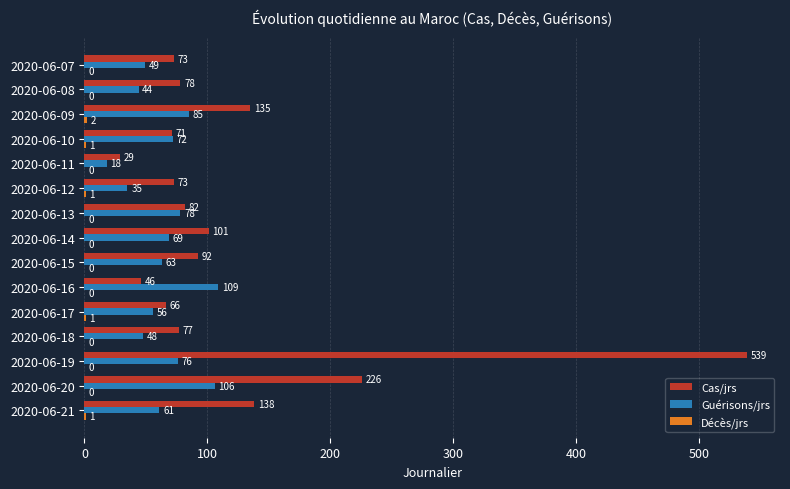

What is the sum of all Cas/jrs values?

1826